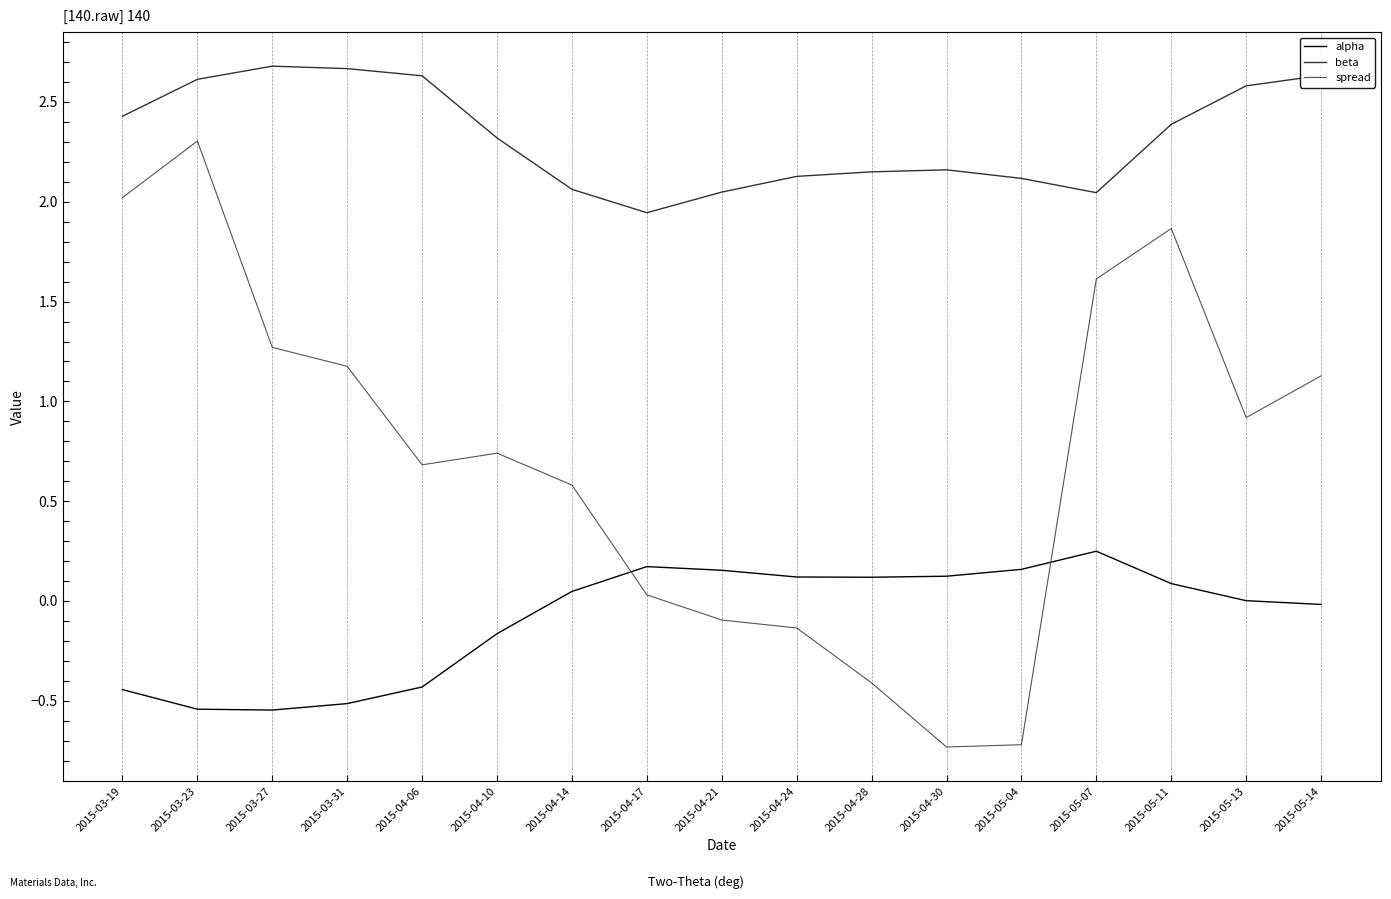

What position from the left is 2015-03-19?

1